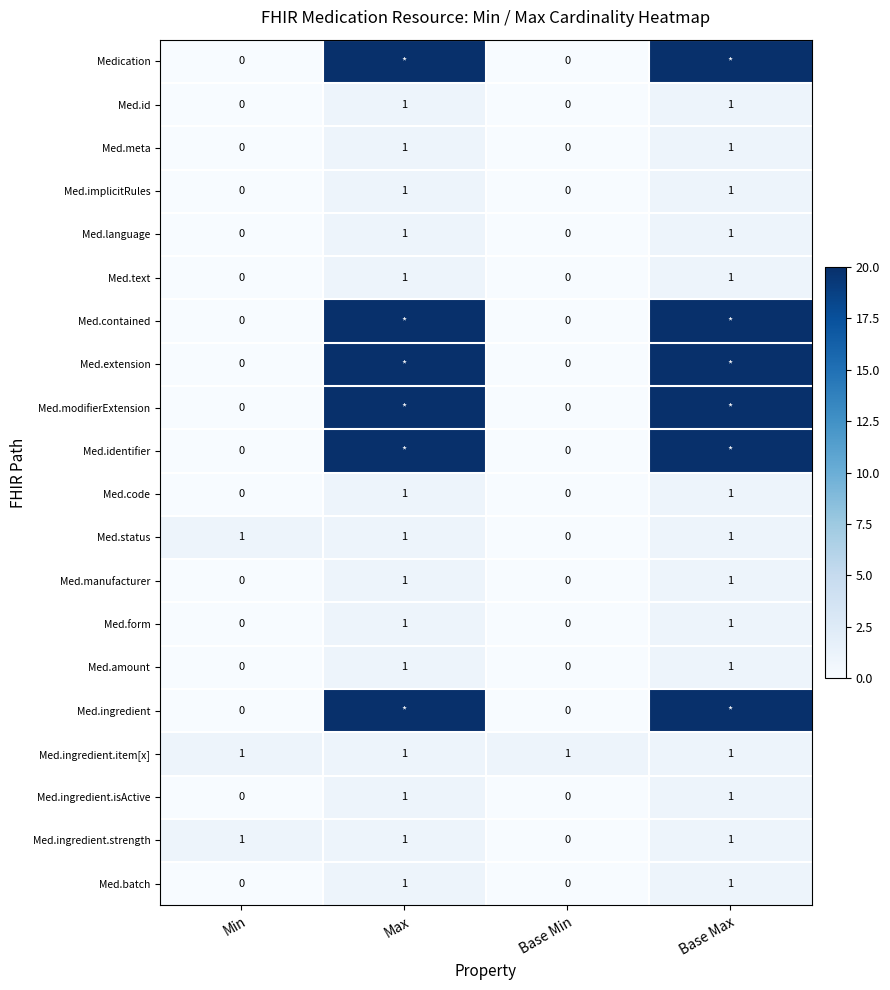

How many Med.implicitRules values are between 0 and 1?

4